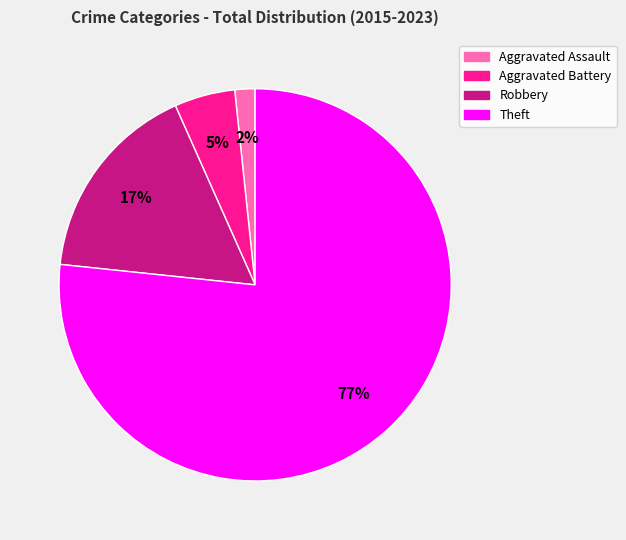

Which has a higher value, Aggravated Assault or Robbery?

Robbery